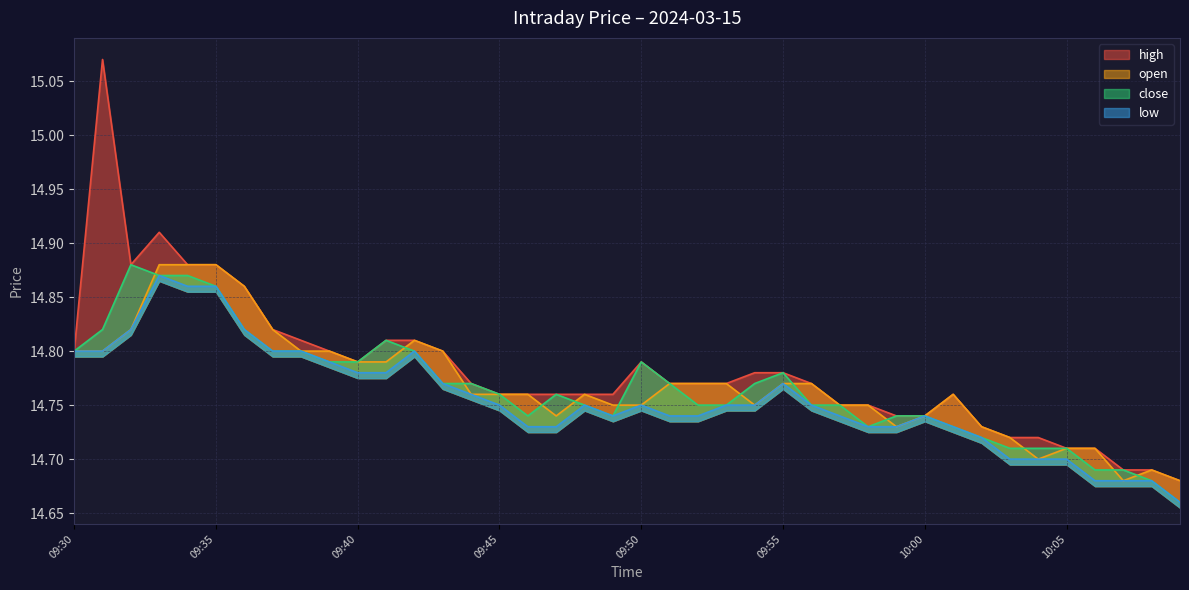

Is it true that open equals 4.1 at 09:31?

False